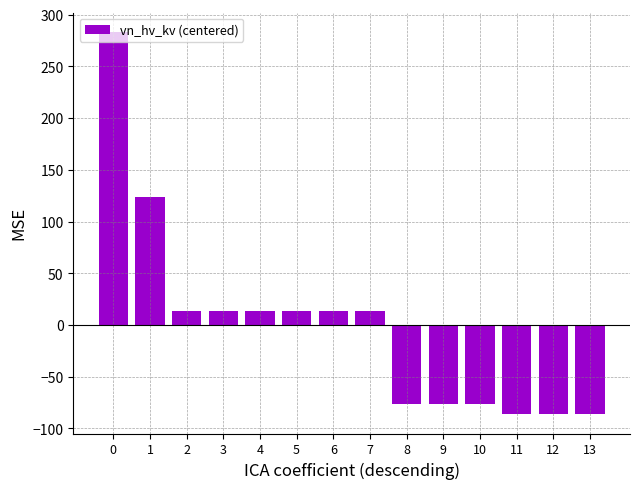

Reading left to right, transcribe all the data shown in this chart.

283.6	123.6	13.6	13.6	13.6	13.6	13.6	13.6	-76.4	-76.4	-76.4	-86.4	-86.4	-86.4